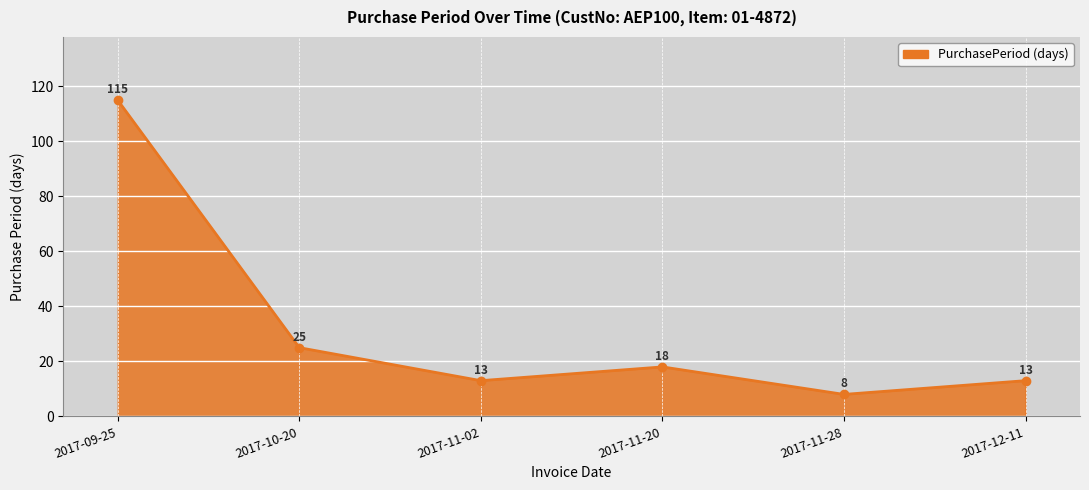

What is the change in value from 2017-11-20 to 2017-12-11?

-5